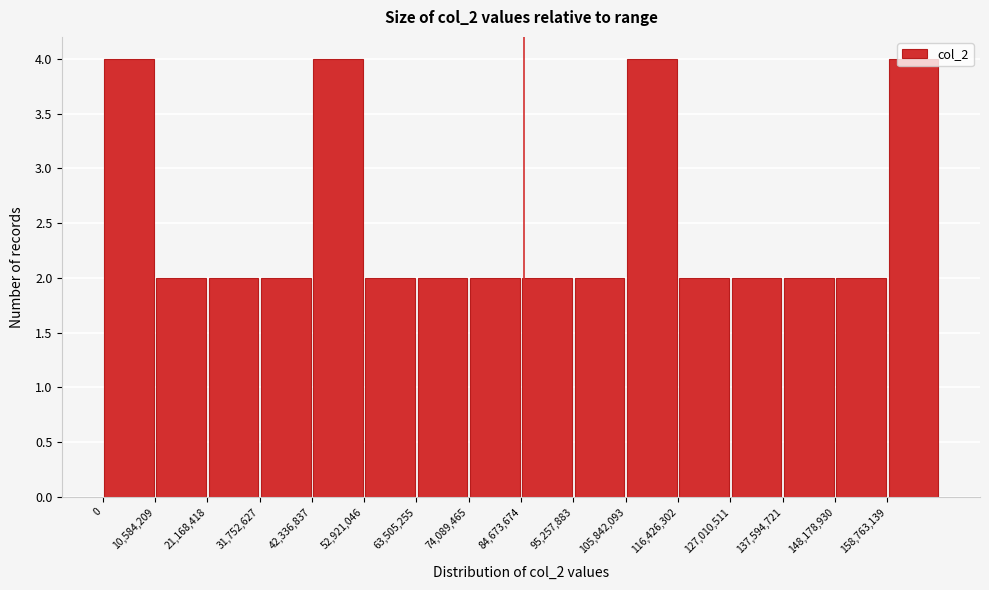

Reading left to right, transcribe this chart: for each bar, give the range it covers on the x-axis and its height. Neither the bar edges nor the heights are printed on the chart, so give them approximately, as read against the axes.

0 to 10000000: 4
10000000 to 22000000: 2
22000000 to 32000000: 2
32000000 to 42000000: 2
42000000 to 52000000: 4
52000000 to 64000000: 2
64000000 to 74000000: 2
74000000 to 84000000: 2
84000000 to 96000000: 2
96000000 to 106000000: 2
106000000 to 116000000: 4
116000000 to 128000000: 2
128000000 to 138000000: 2
138000000 to 148000000: 2
148000000 to 158000000: 2
158000000 to 170000000: 4